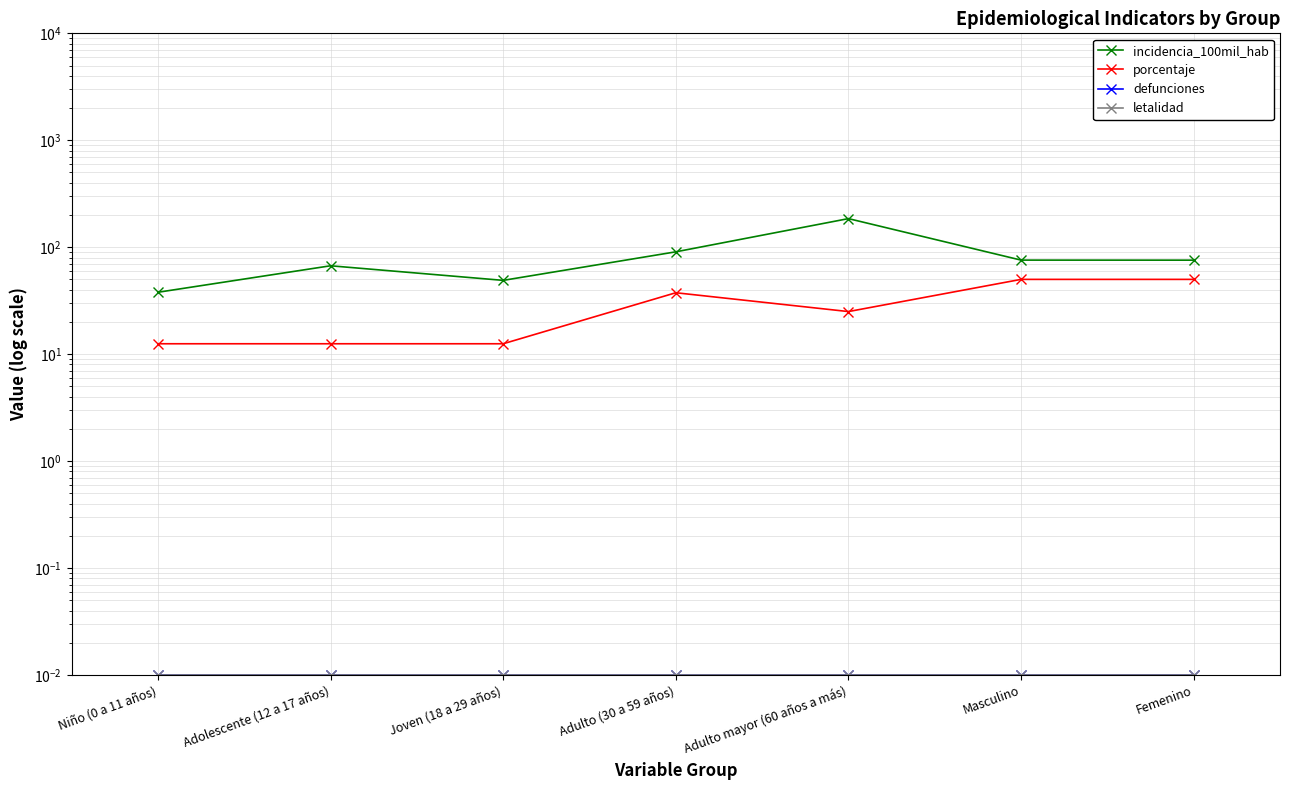

The value of defunciones at Adulto mayor (60 años a más) is 0.0. True or false?

False